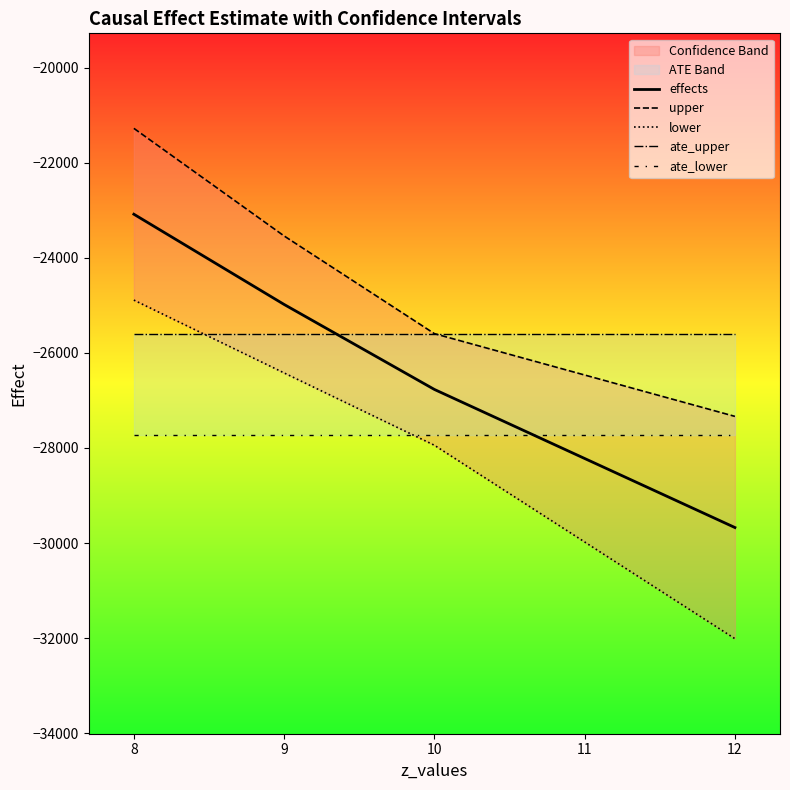

What is the minimum value shown in the chart?

-32013.8